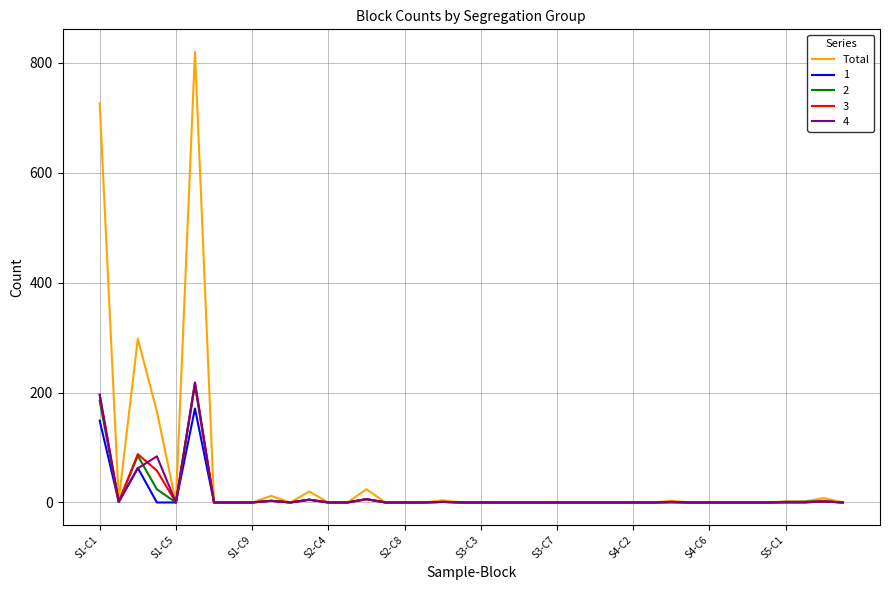

Which series has the widest spread of values?

Total